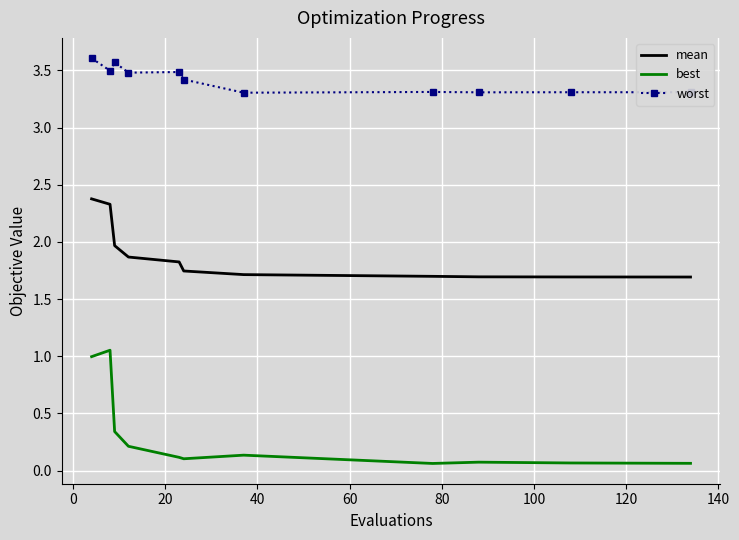

Which series has the largest range (max minus min)?

best